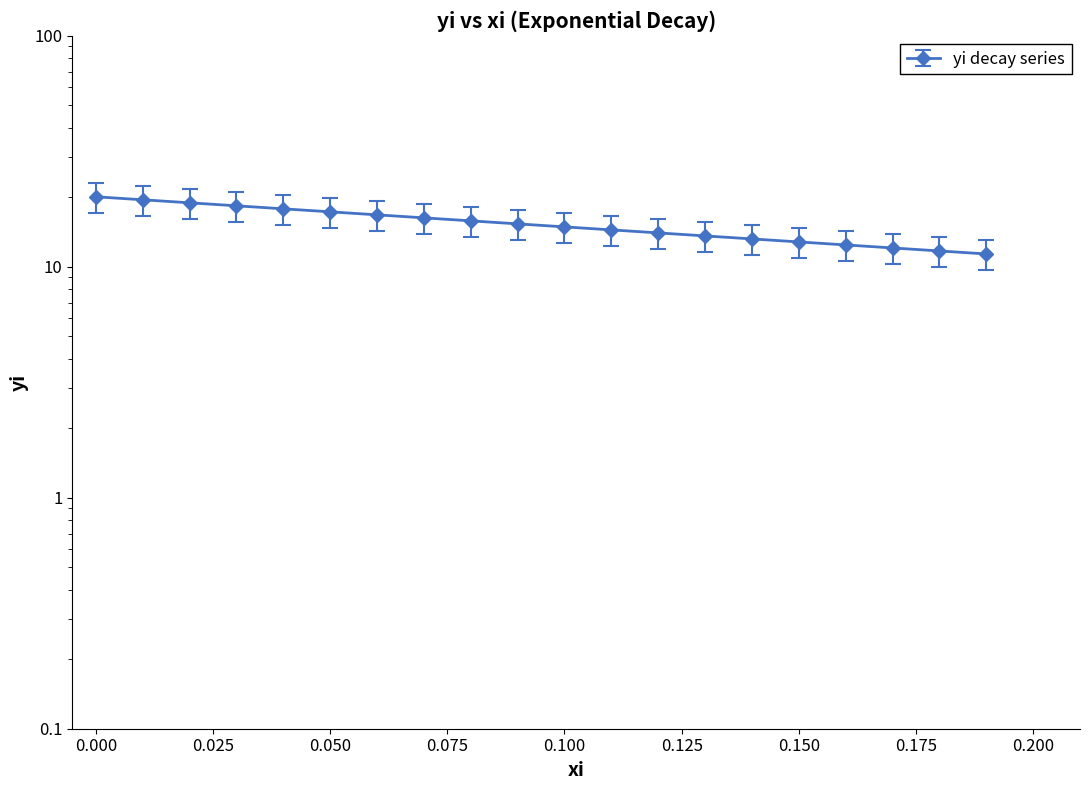

The chart shows a value of 8.6 at 13. True or false?

False